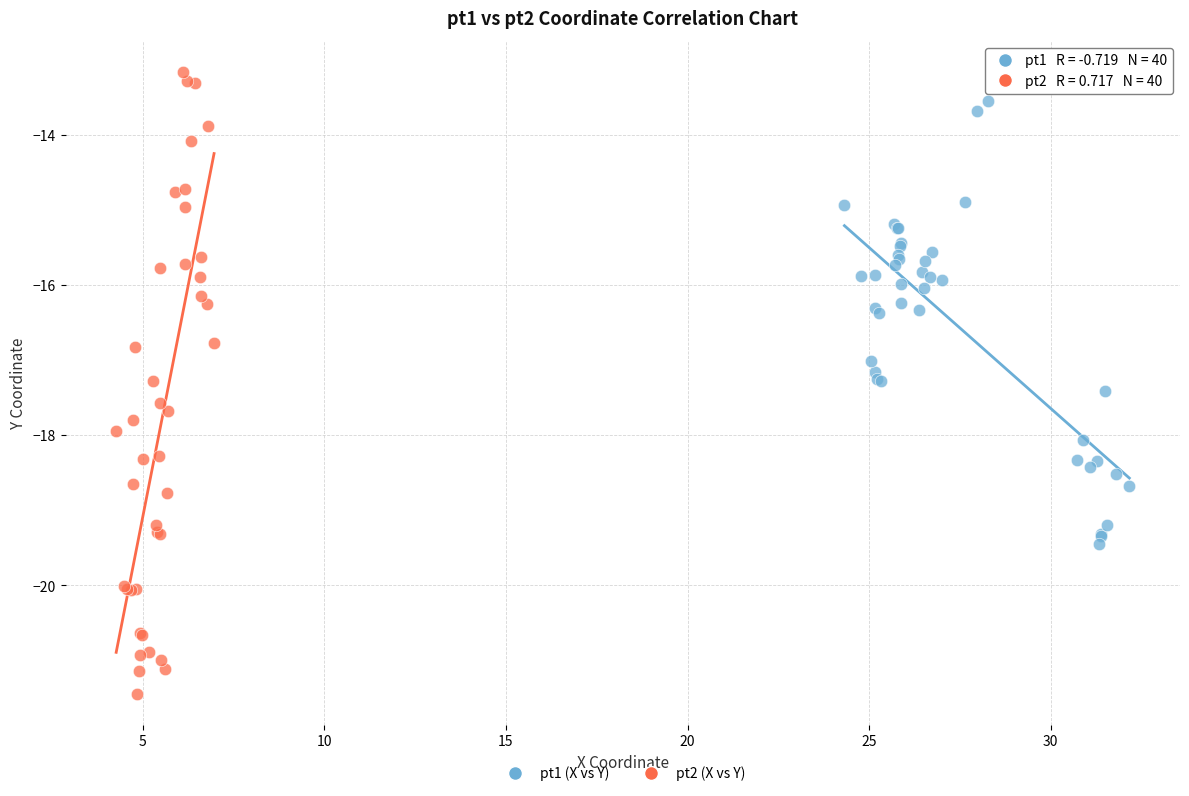

Which series reaches the minimum Y coordinate?

pt2 (X vs Y)